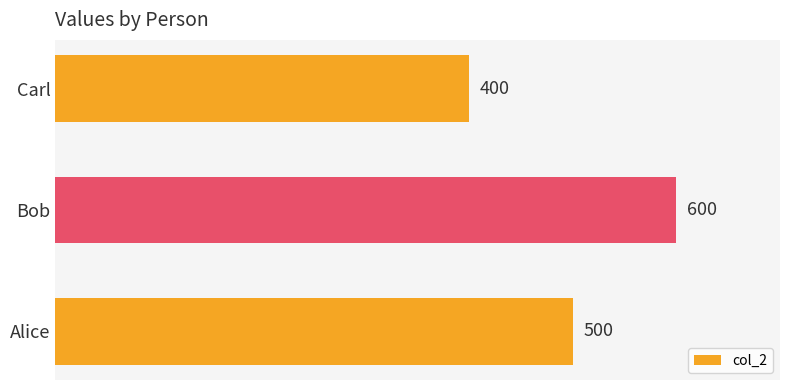

At which label is the value closest to 500?

Alice